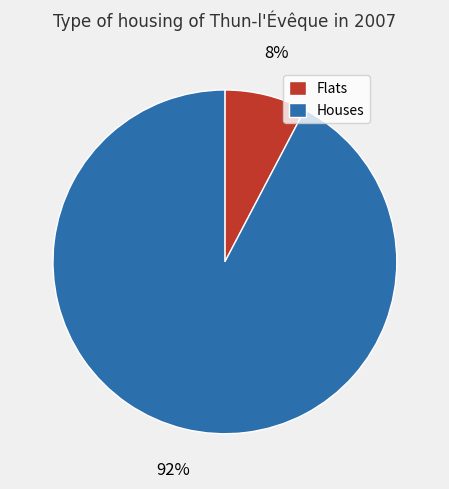

To the nearest percent, what is the average slice percentage?

50%